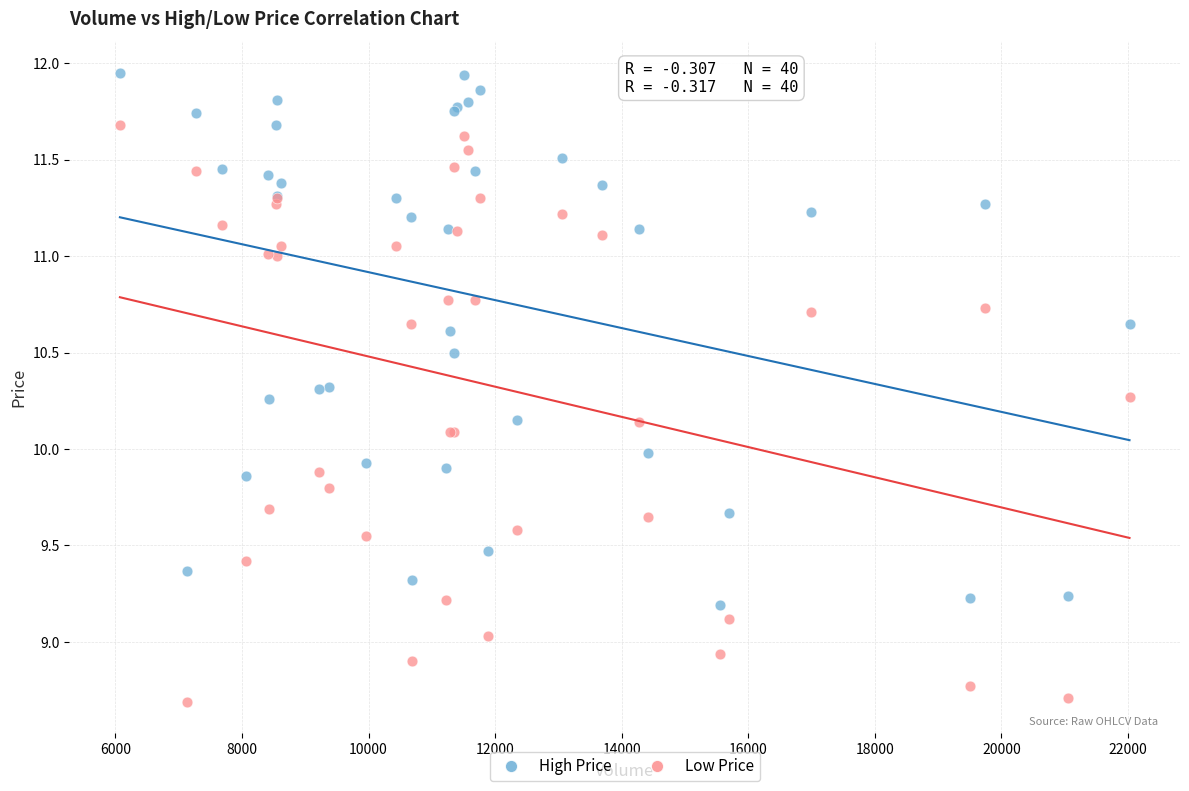

Which series reaches the maximum Y coordinate?

High Price